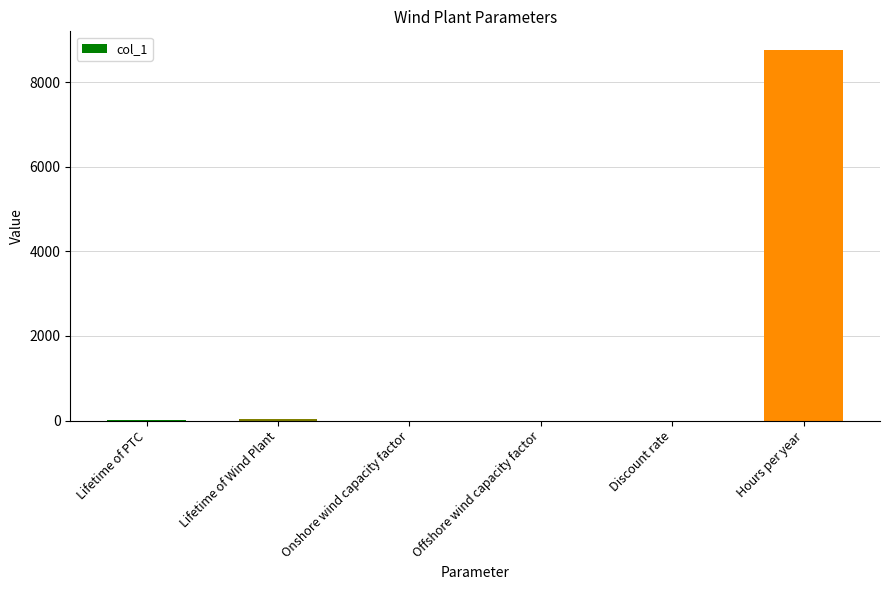

Which has a higher value, Offshore wind capacity factor or Hours per year?

Hours per year